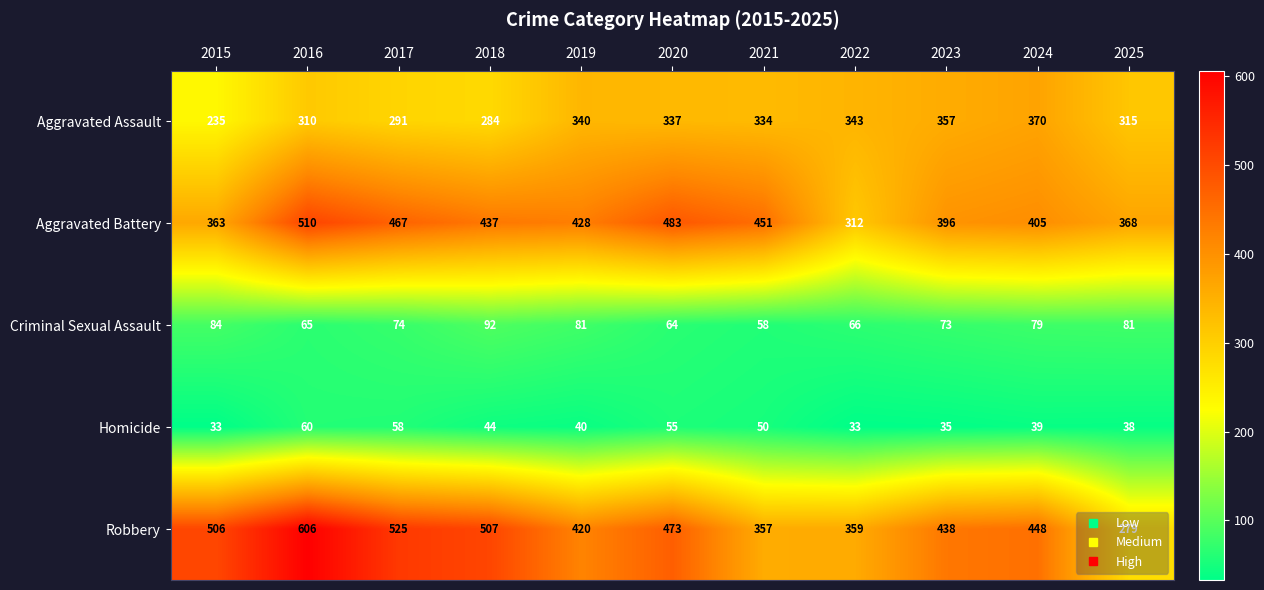

Where does the Robbery series first go above 448?

2015